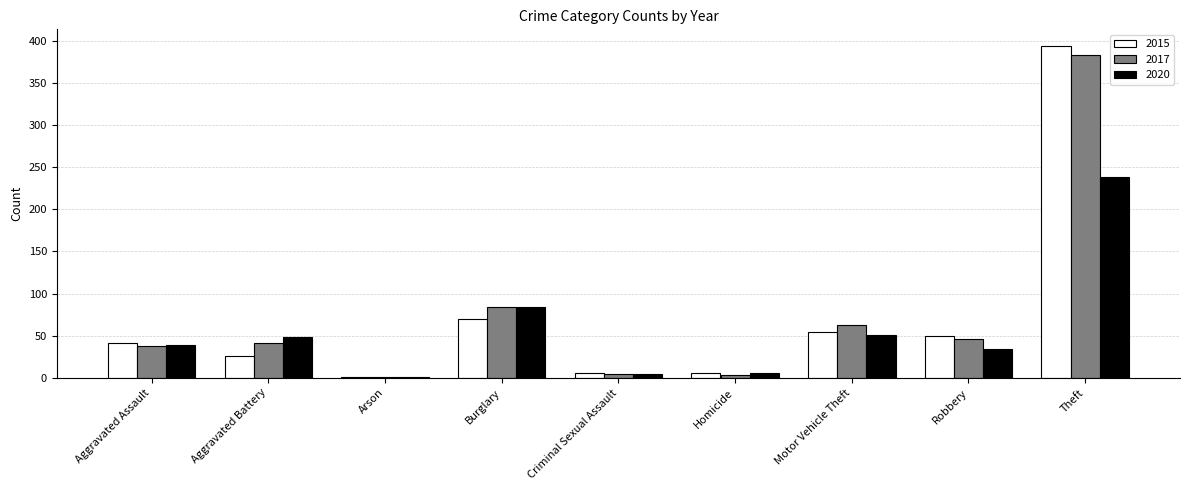

Is the value of 2017 at Aggravated Assault greater than the value of 2015 at Motor Vehicle Theft?

No